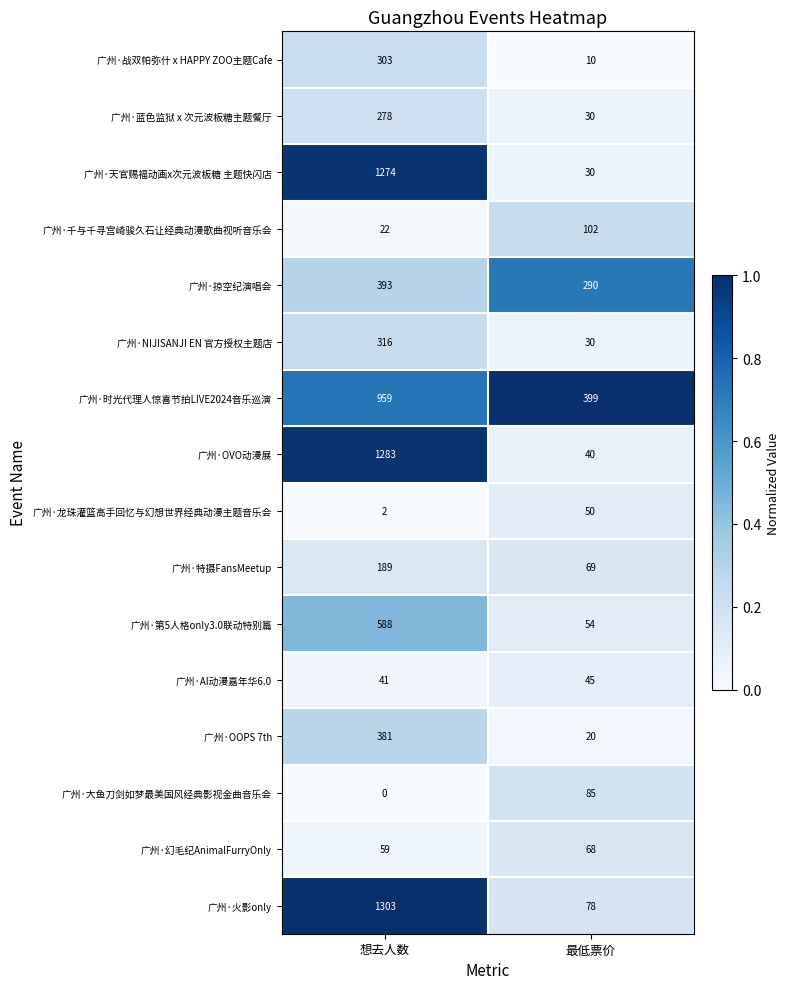

What is the sum of the 广州·OVO动漫展 values at 想去人数 and 最低票价?

1323